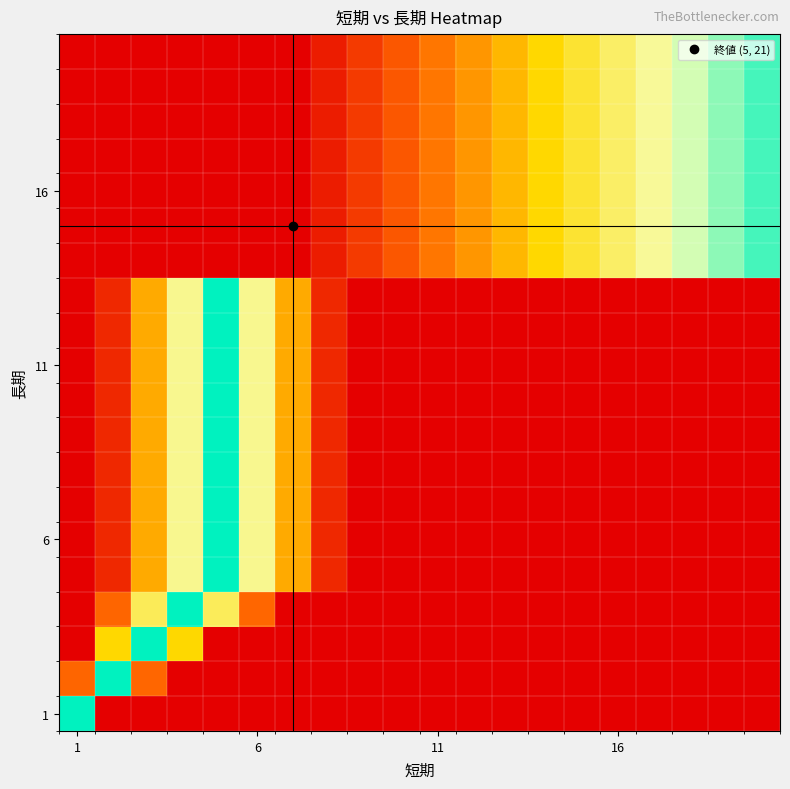

How many series are shown in this chart?

20